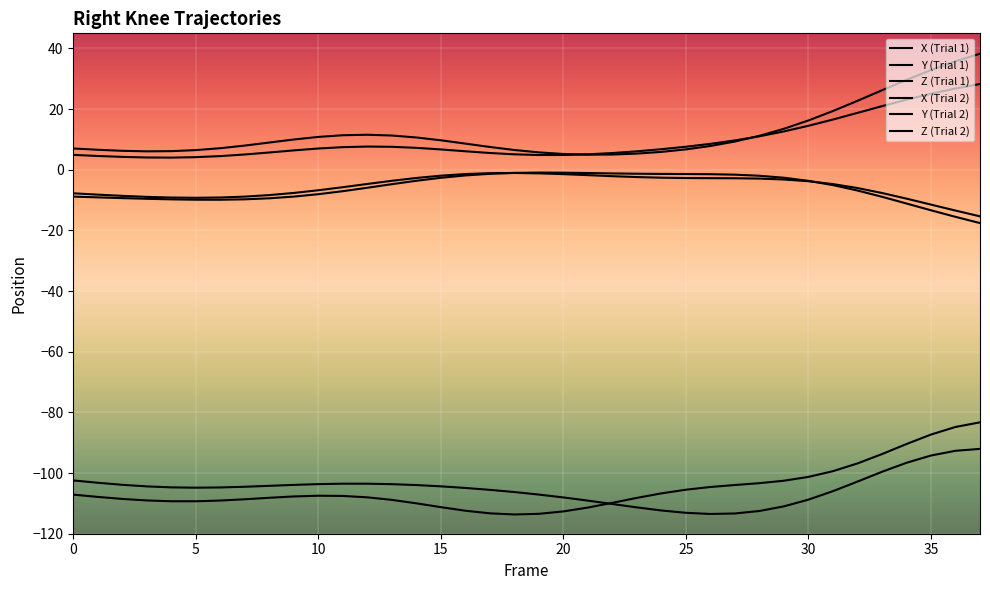

In Z (Trial 1), how many points are lower than both neighbors (excluding endpoints)?

2